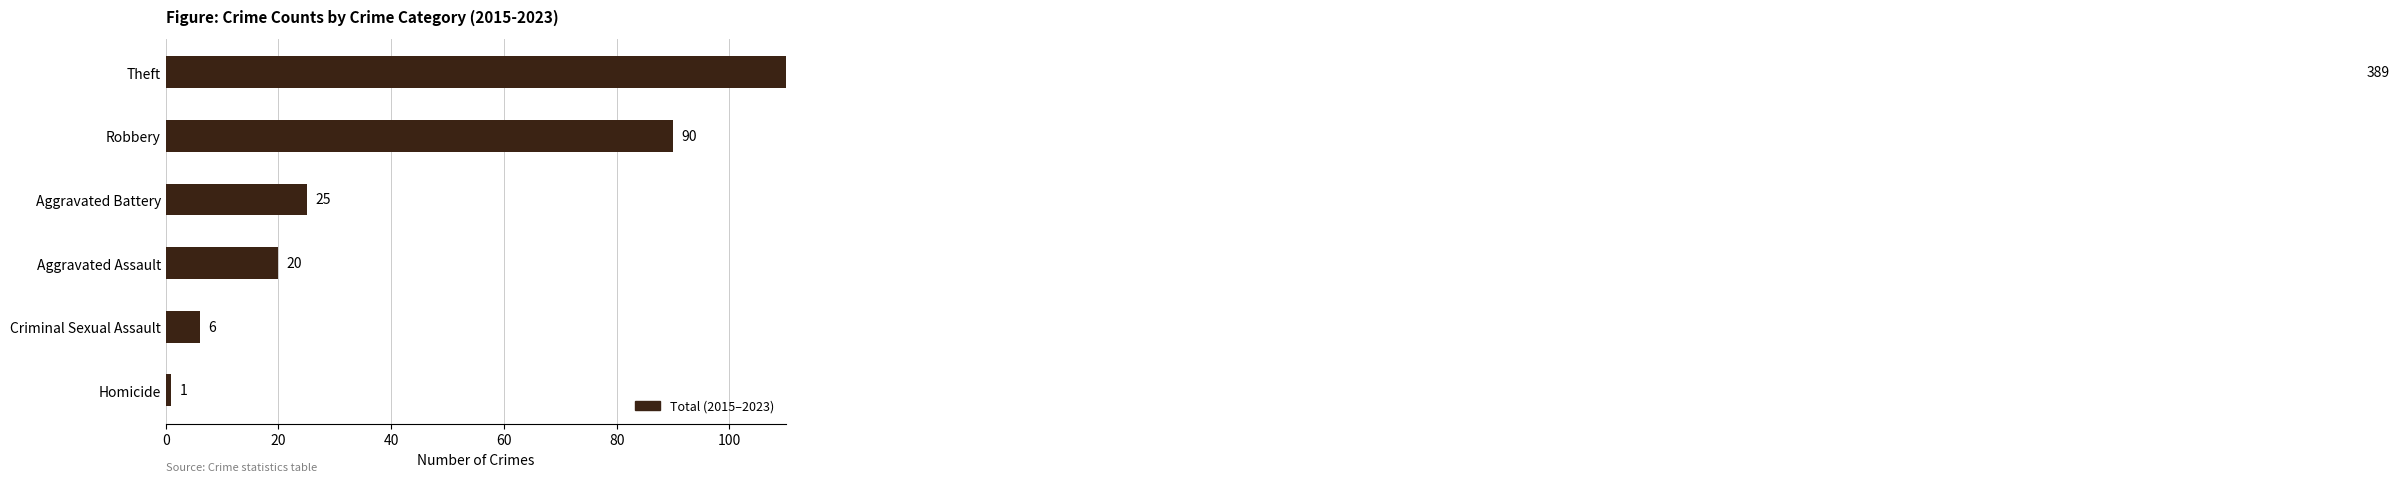

True or false: the data shows 110 at Theft.

False